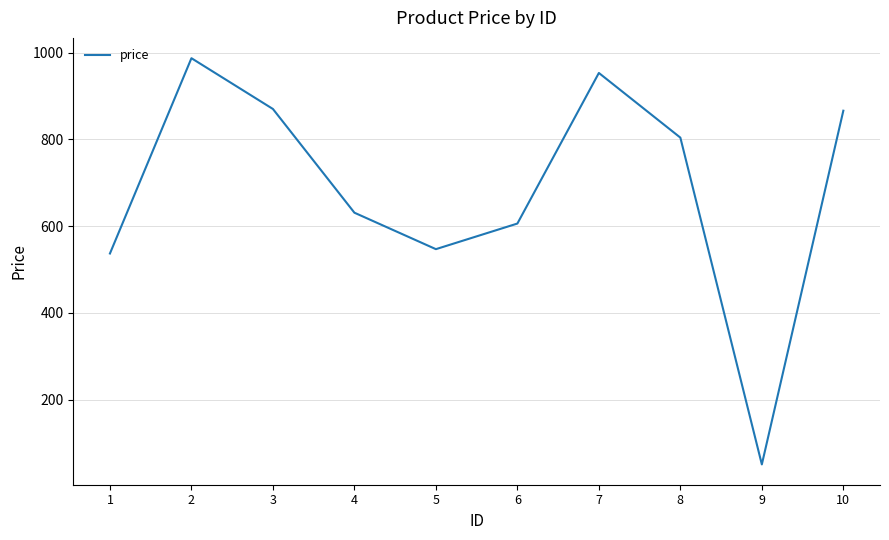

Is it true that the value at 2 is 987?

True